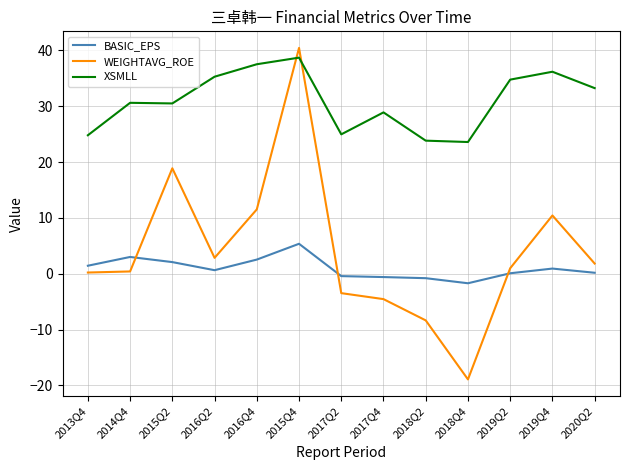

Which category has the highest value in the WEIGHTAVG_ROE series?

2015Q4